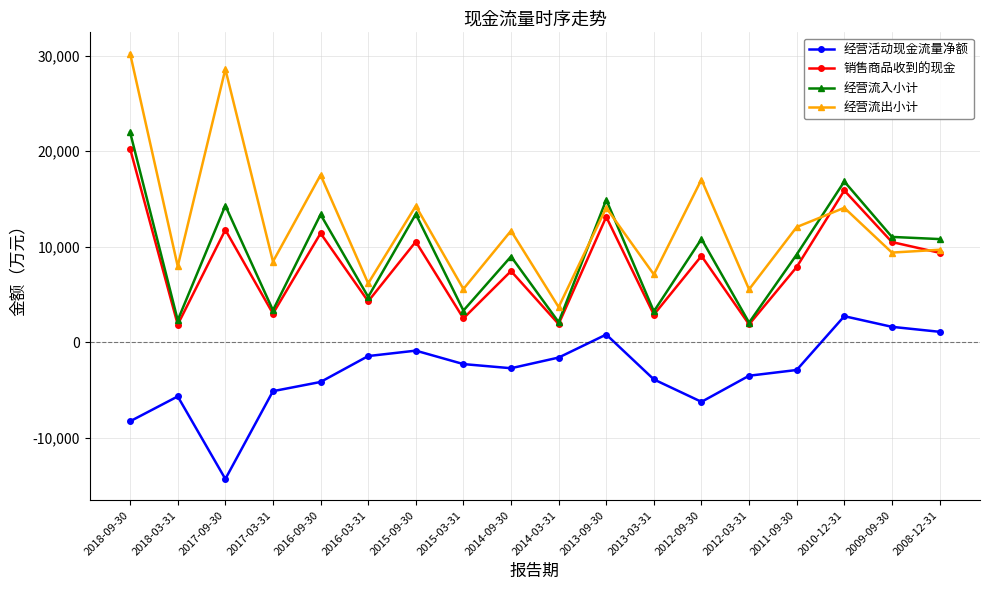

True or false: 经营流出小计 and 经营活动现金流量净额 intersect in this chart.

False